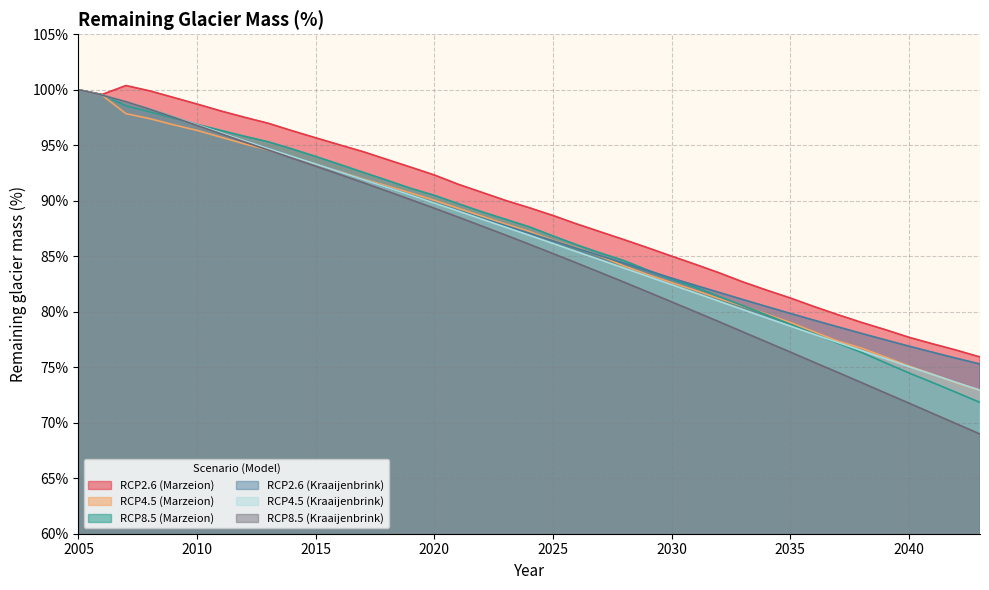

Is the value of RCP4.5 (Marzeion) at 2010 greater than the value of RCP8.5 (Marzeion) at 2033?

Yes